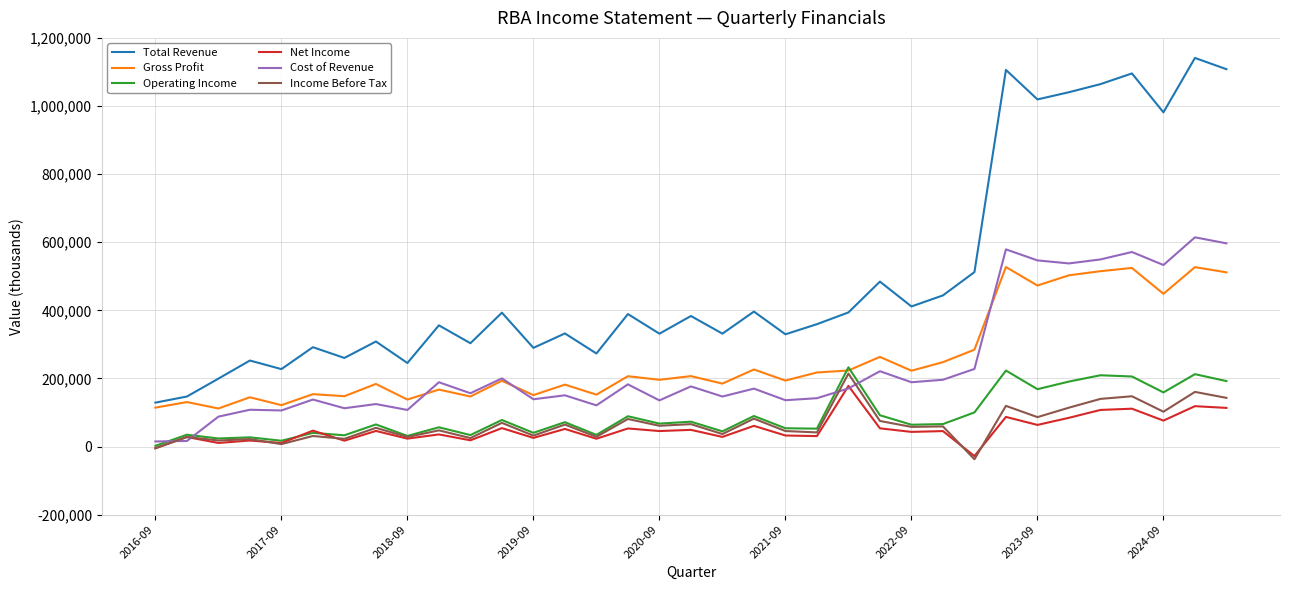

Does the chart display data point markers on the line(s)?

No